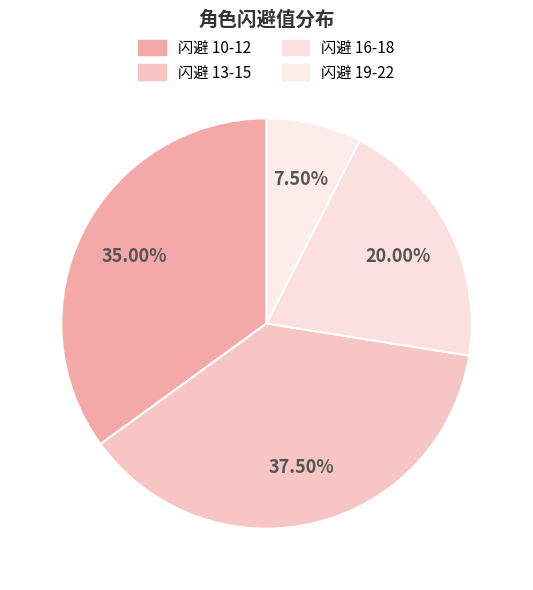

What percentage is NOT represented by 闪避 13-15?

62.5%